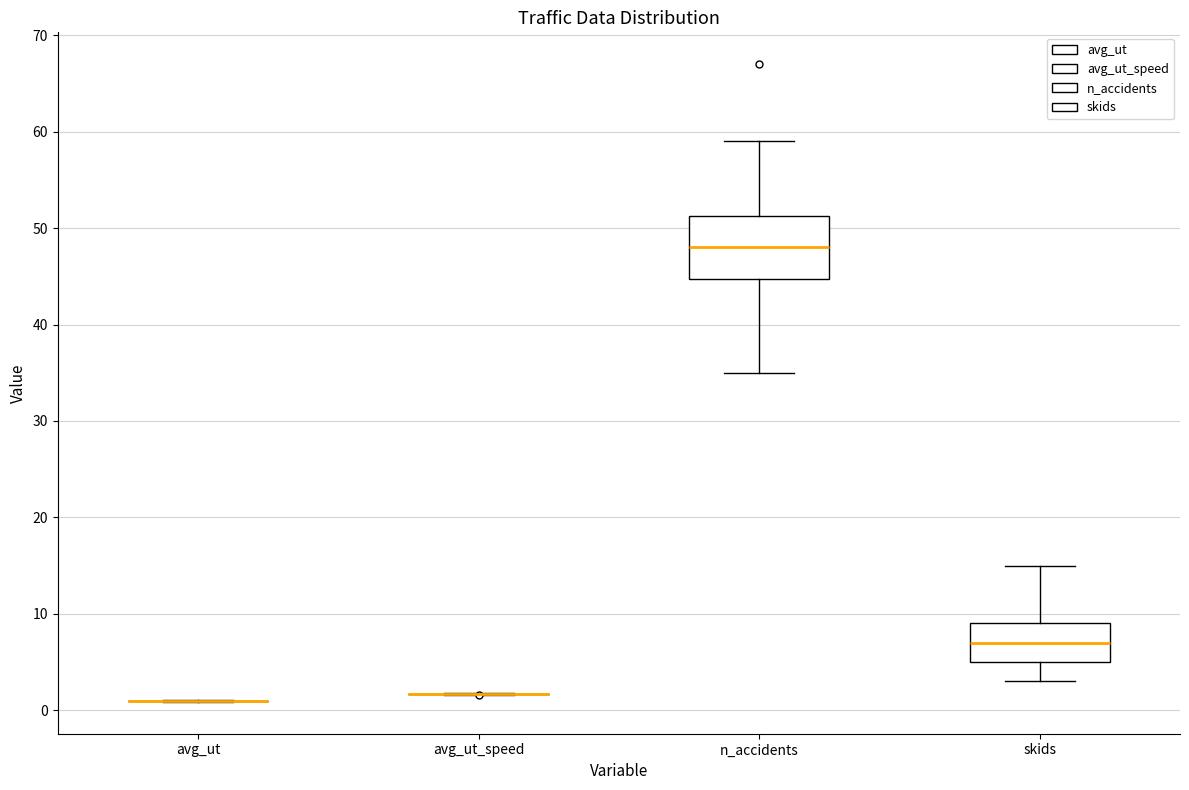

Which box is the tallest, from its lower edge to its upper edge?

n_accidents